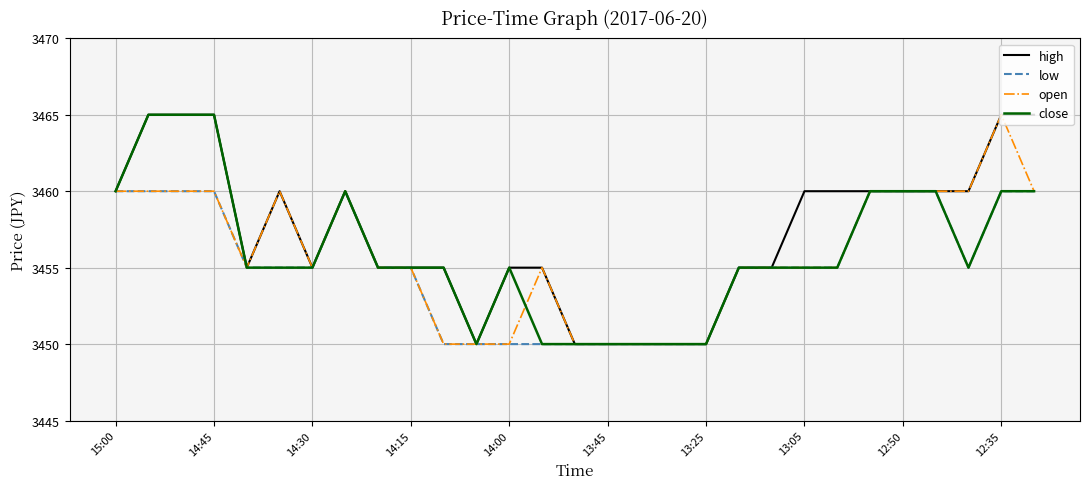

Which series has the largest total across all categories?

high